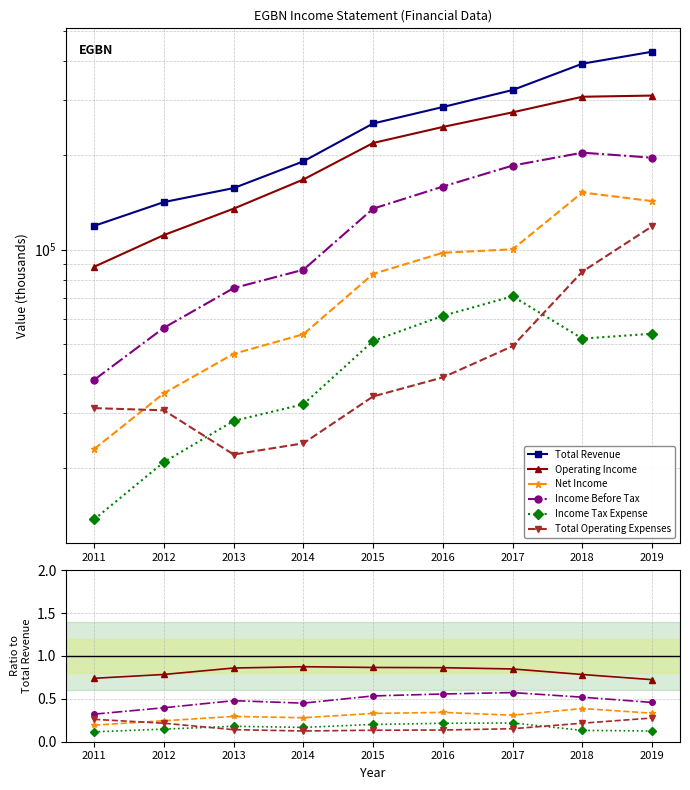

What are all the series names shown in the legend?

Total Revenue, Operating Income, Net Income, Income Before Tax, Income Tax Expense, Total Operating Expenses